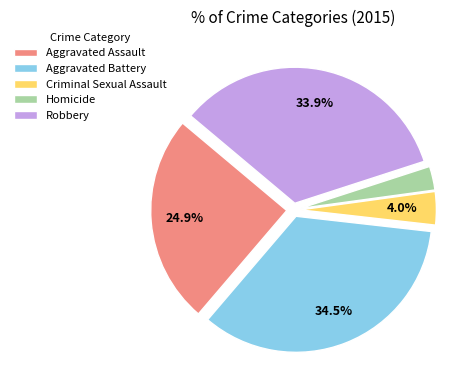

What portion of the pie excludes Criminal Sexual Assault?

96.0%